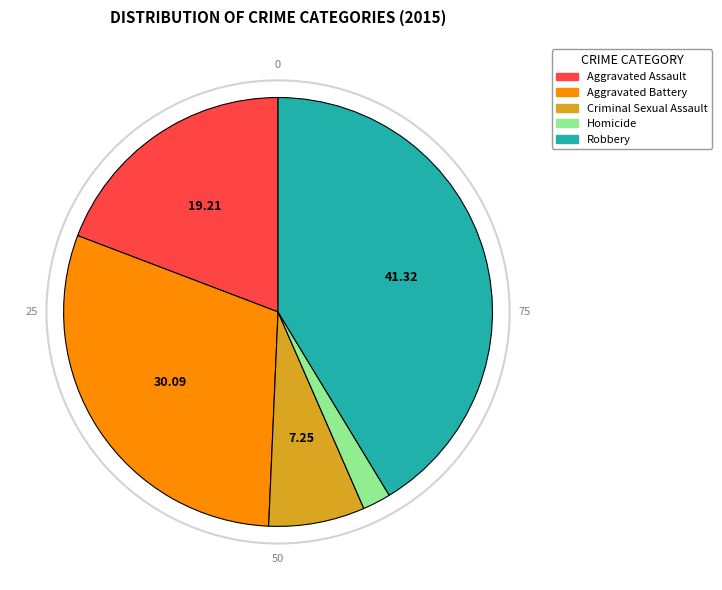

Rank the categories by value from highest to lowest.

Robbery, Aggravated Battery, Aggravated Assault, Criminal Sexual Assault, Homicide